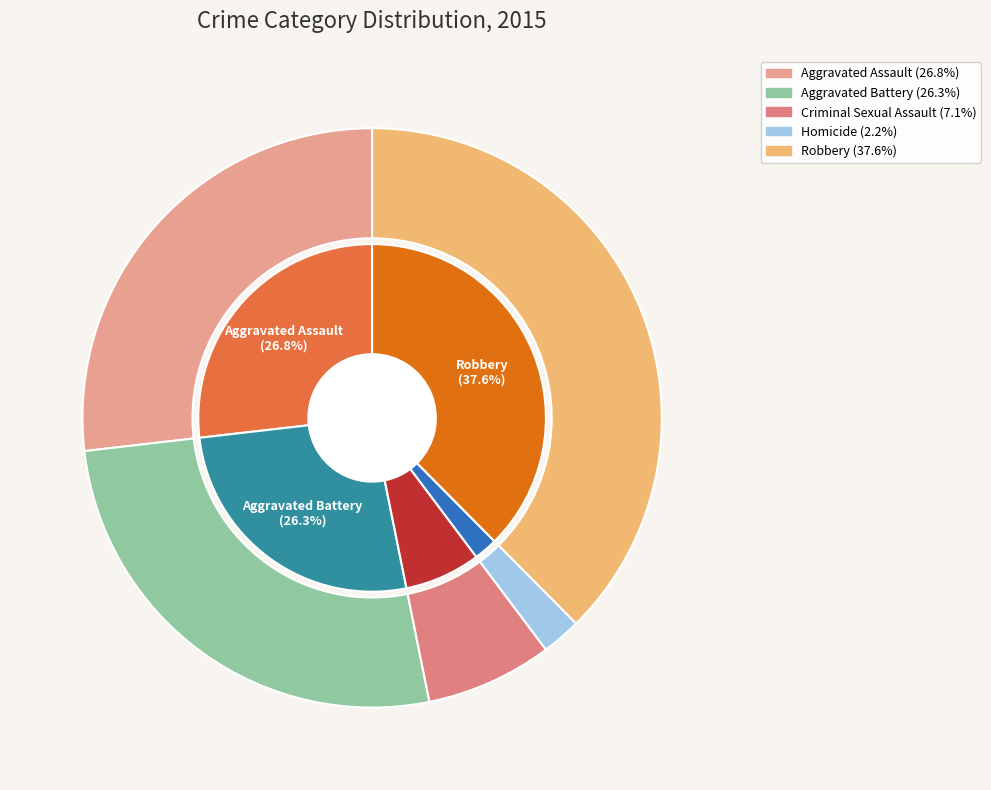

How many segments does this pie chart have?

5